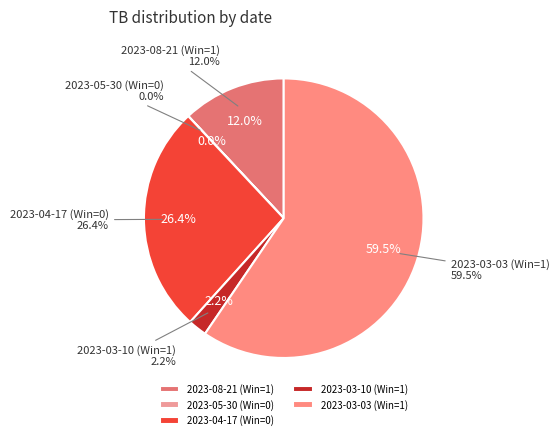

Which slice is the smallest?

2023-05-30 (Win=0)